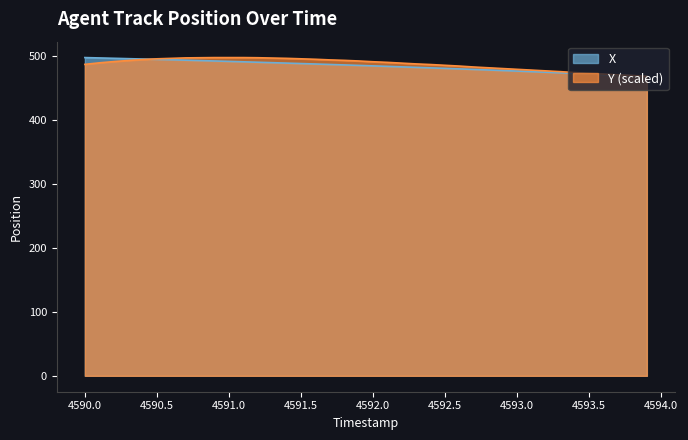

Between which two adjacent categories do Y and X first intersect?

4590.4 and 4590.5